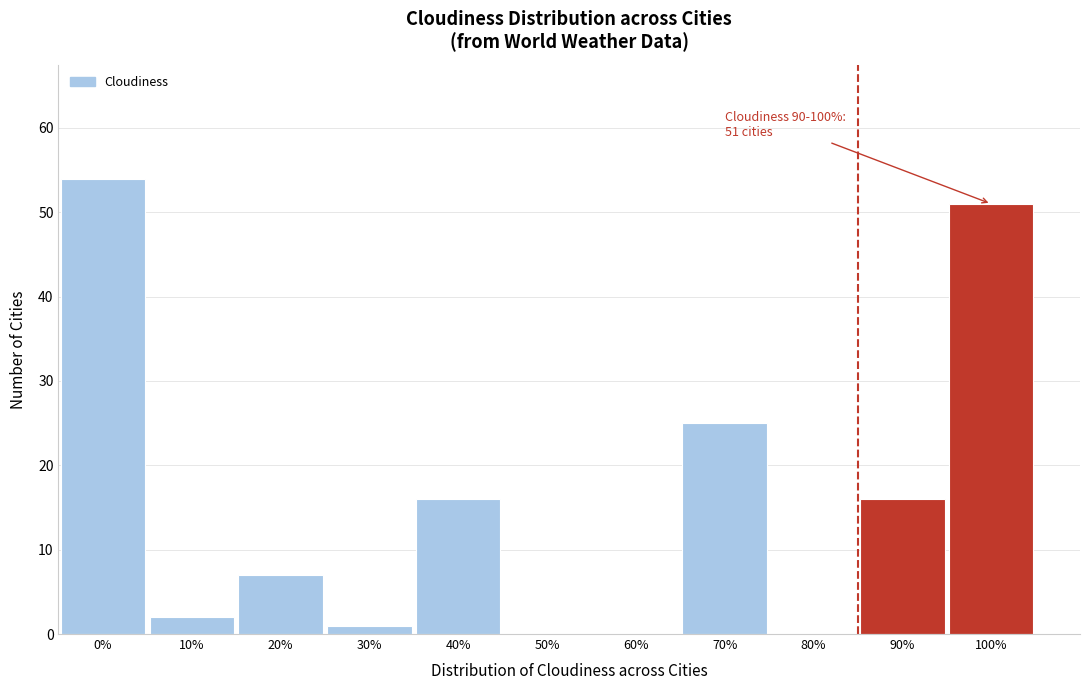

Reading left to right, extract all data points from this chart.

0%=54	10%=2	20%=7	30%=1	40%=16	50%=0	60%=0	70%=25	80%=0	90%=16	100%=51